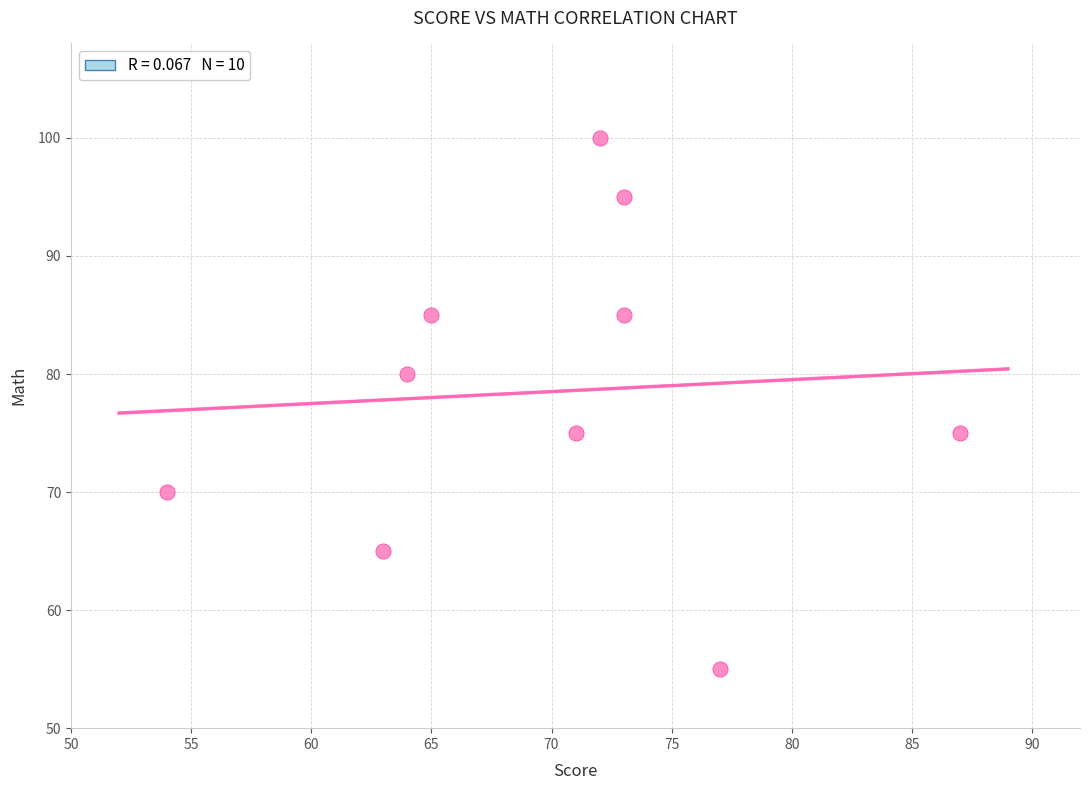

What is the average X value?

70